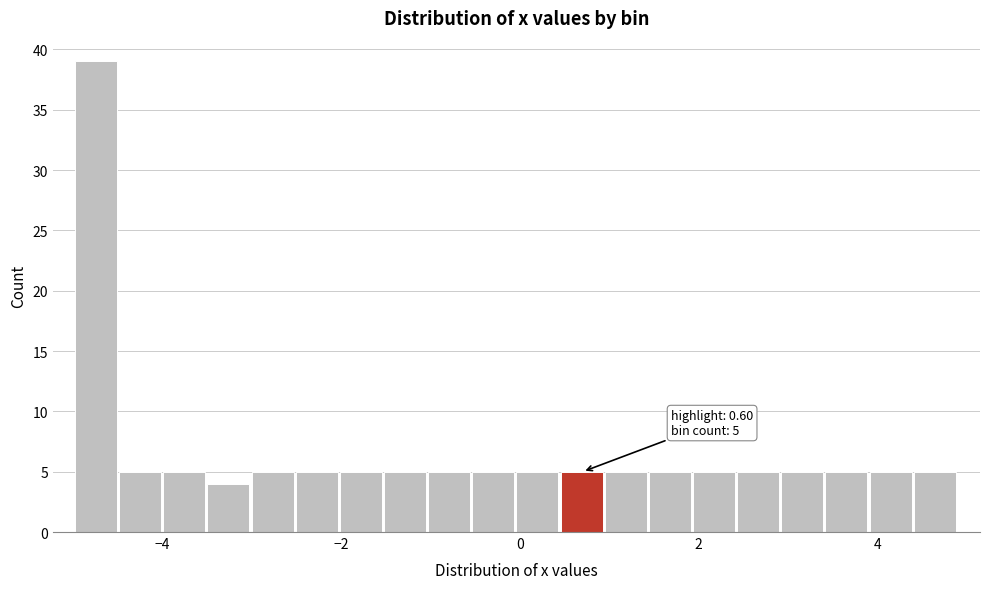

Around what value on the x-axis is the tallest bar? Give the approximate position of its centre, as read against the axis.

-4.8